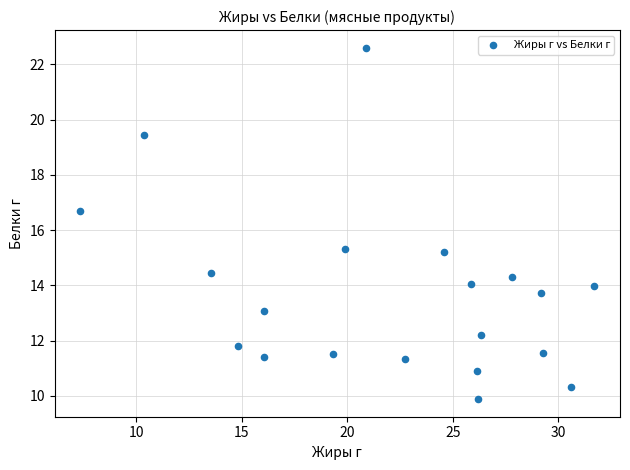

What is the range of X values (max minus min)?

24.4